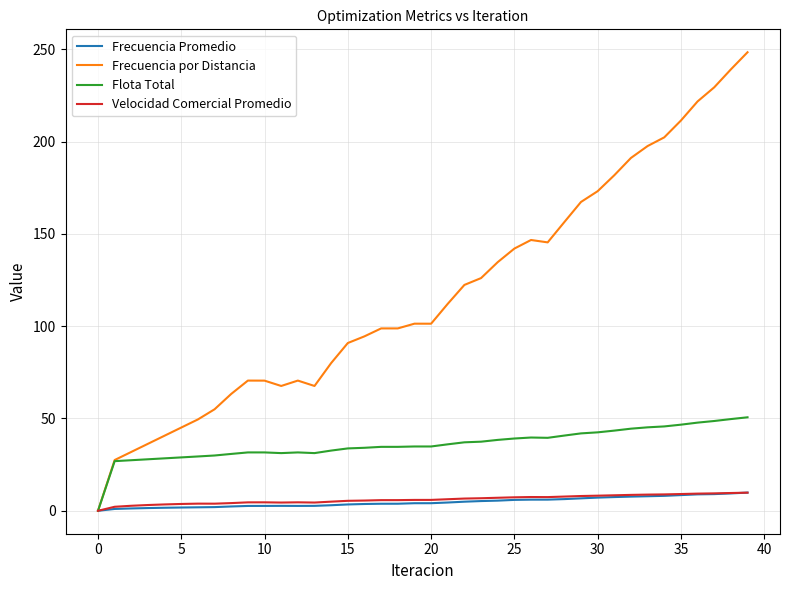

Which series has the largest range (max minus min)?

Frecuencia por Distancia